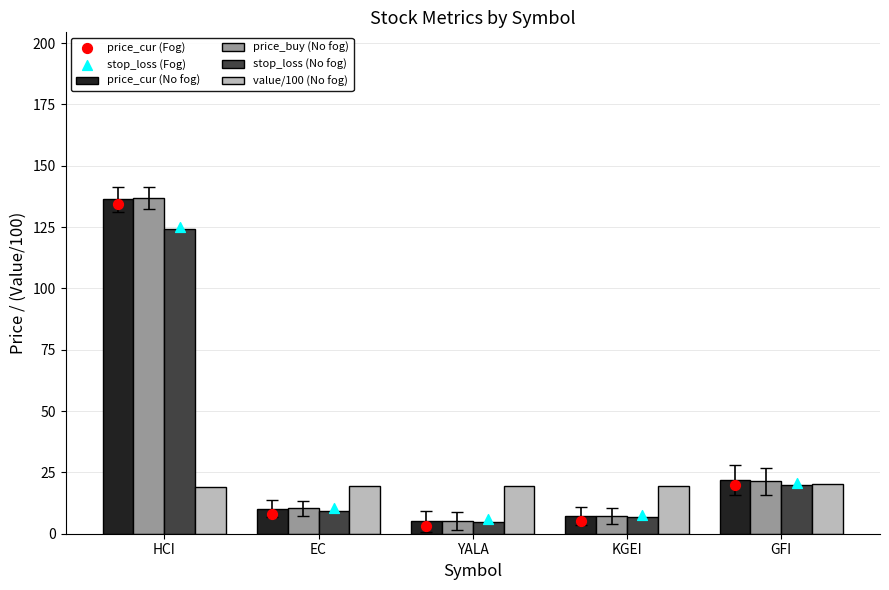

At which category is the sum across all series the highest?

HCI